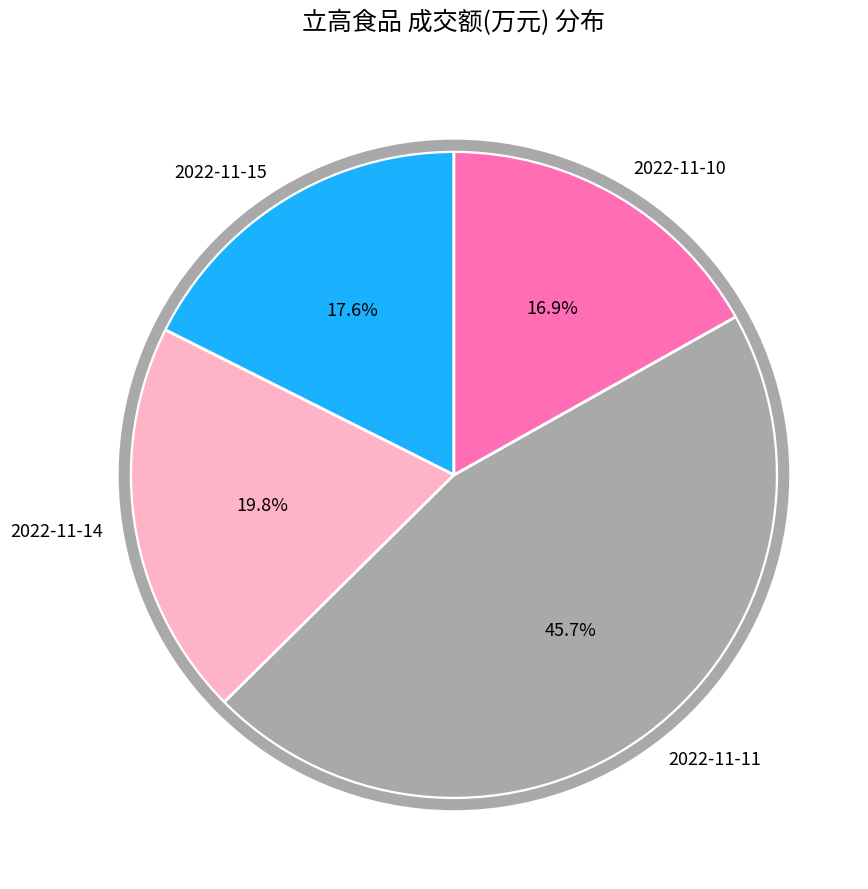

To the nearest percent, what is the average slice percentage?

25%